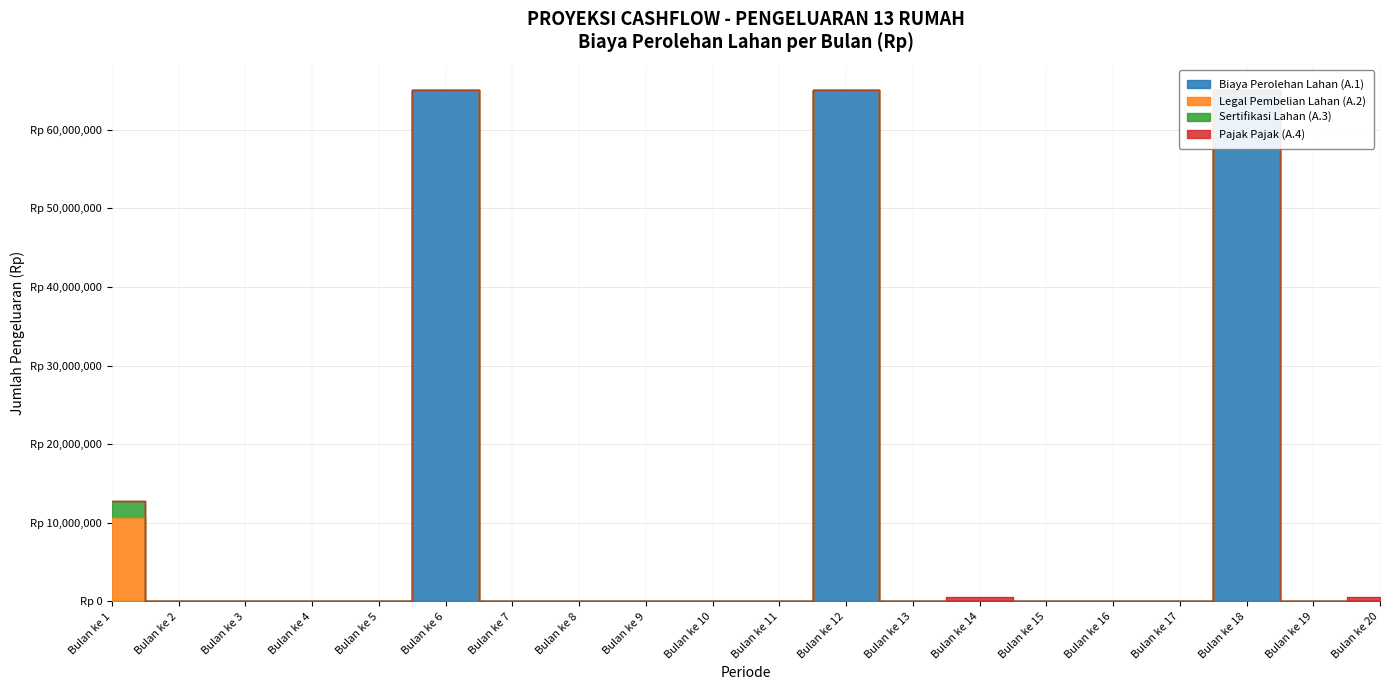

Rank the categories by Biaya Perolehan Lahan (A.1) value from lowest to highest.

Bulan ke 1, Bulan ke 2, Bulan ke 3, Bulan ke 4, Bulan ke 5, Bulan ke 7, Bulan ke 8, Bulan ke 9, Bulan ke 10, Bulan ke 11, Bulan ke 13, Bulan ke 14, Bulan ke 15, Bulan ke 16, Bulan ke 17, Bulan ke 19, Bulan ke 20, Bulan ke 6, Bulan ke 12, Bulan ke 18